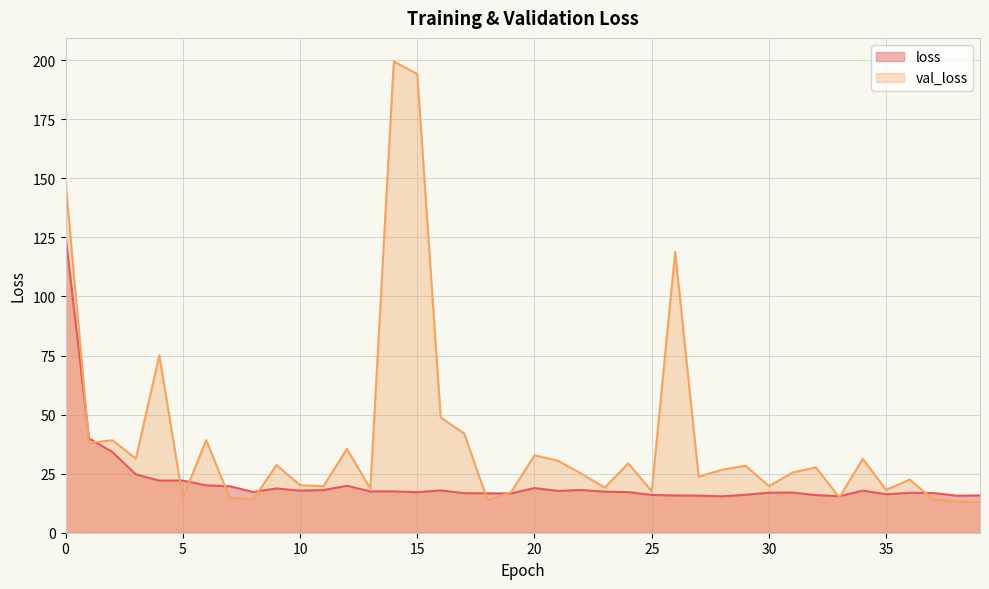

Where is loss nearest to the value 70?

1